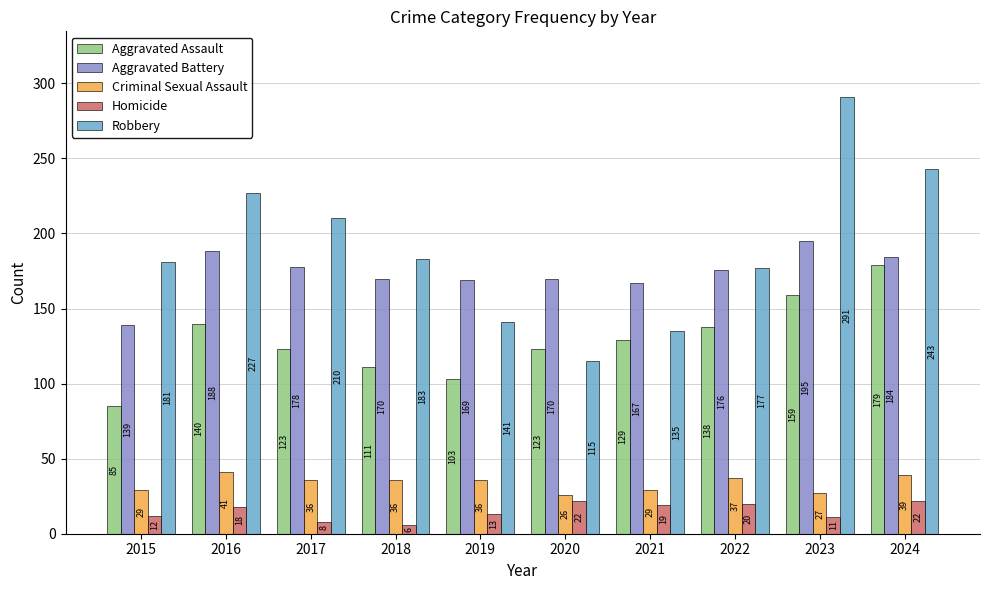

What is the value of the Aggravated Assault bar at the 6th from the left?

123